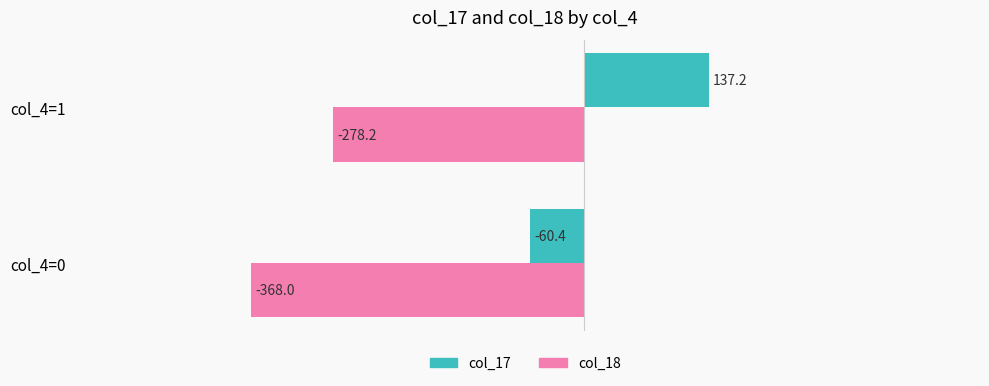

What is the sum of all col_18 values?

-646.2